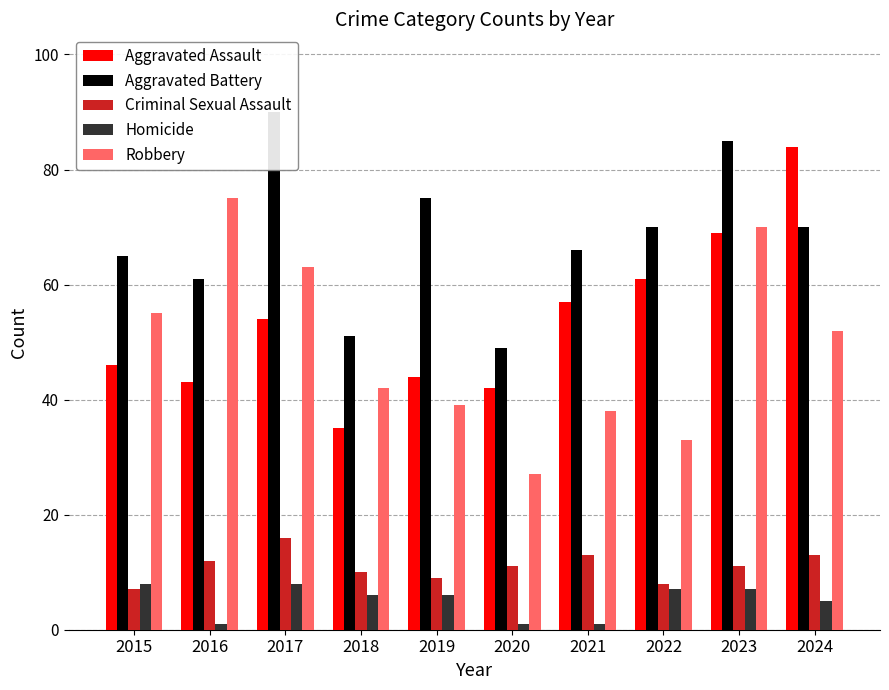

What is the sum of all Homicide values?

50